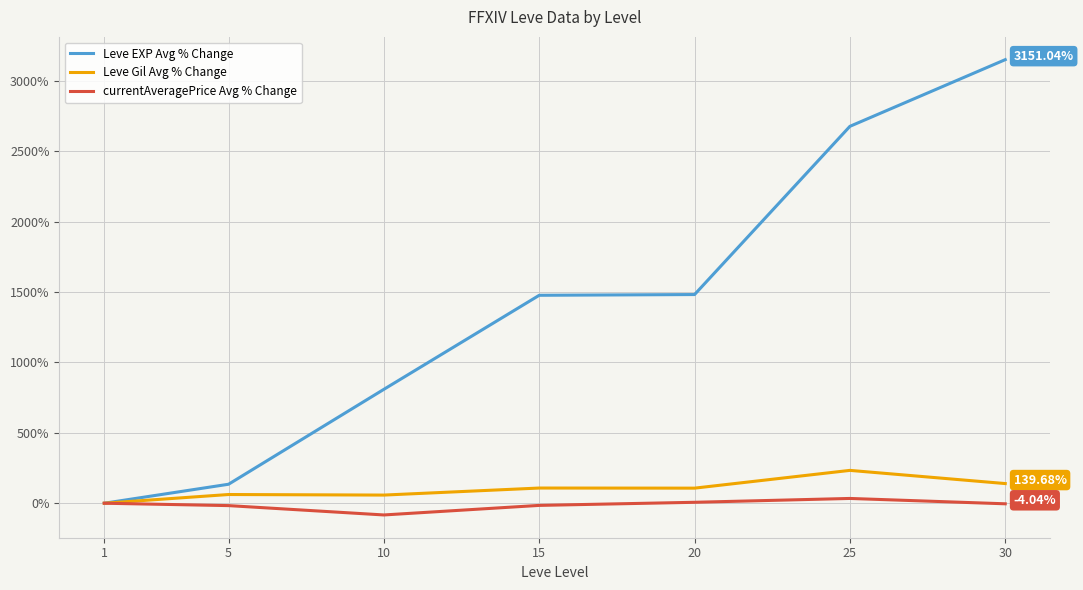

Which category has the lowest value across all series?

10